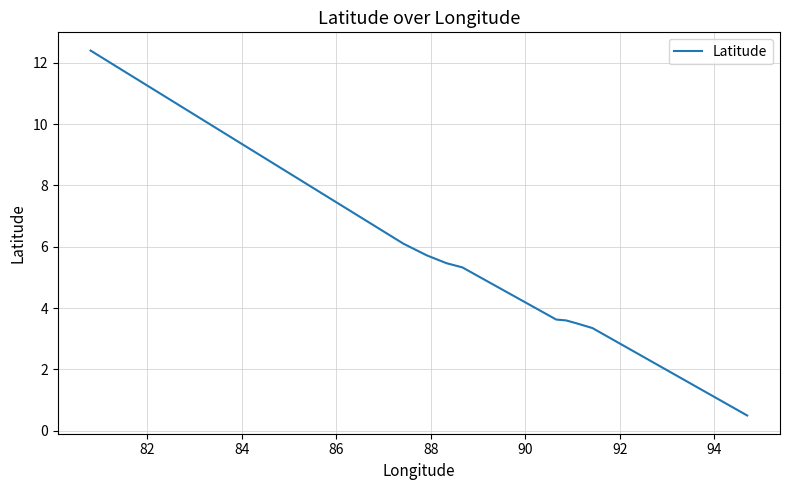

What is the minimum value shown in the chart?

0.5